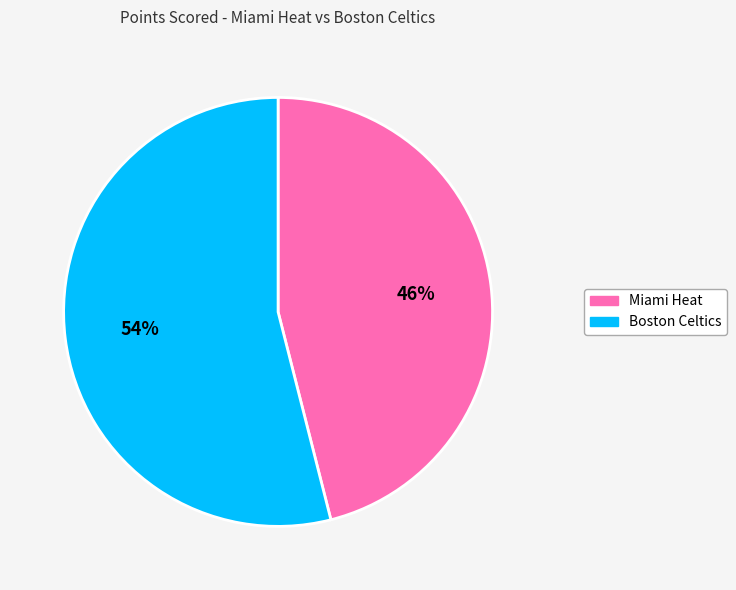

Which category has the smallest portion of the pie?

Miami Heat